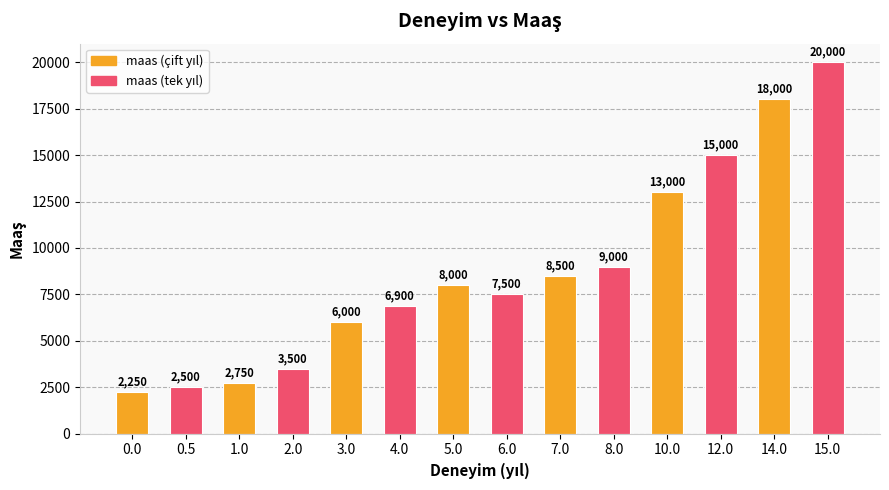

The chart shows a value of 2734 at 3.0. True or false?

False